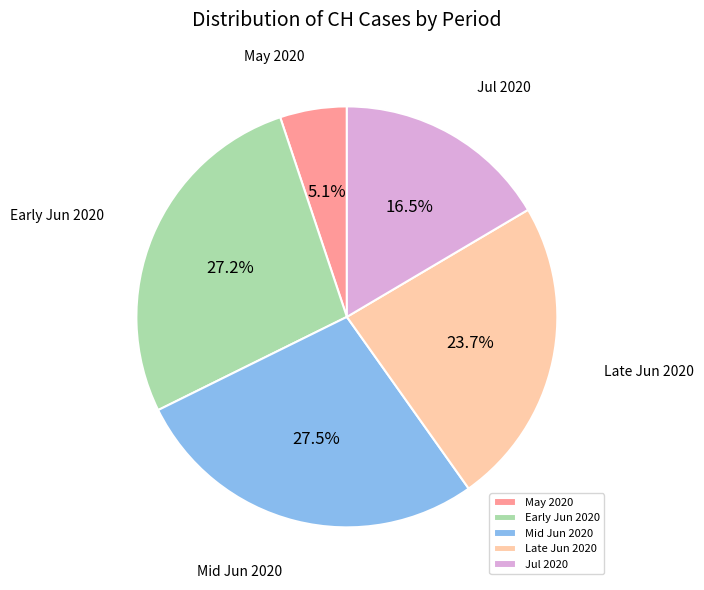

To the nearest percent, what is the difference between the largest and smallest slice percentages?

22%